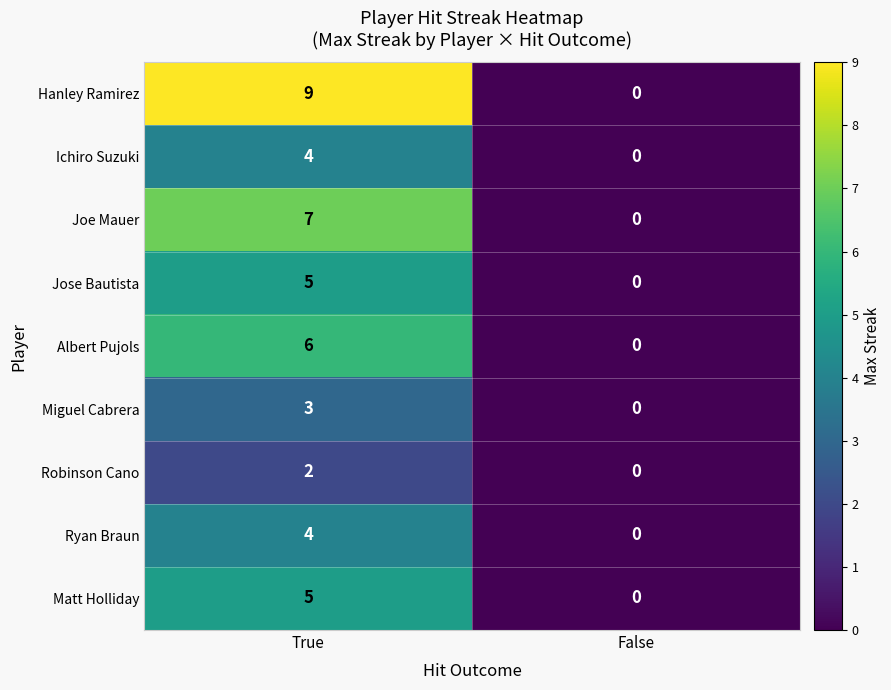

The Ryan Braun series shows 0 at False. True or false?

True